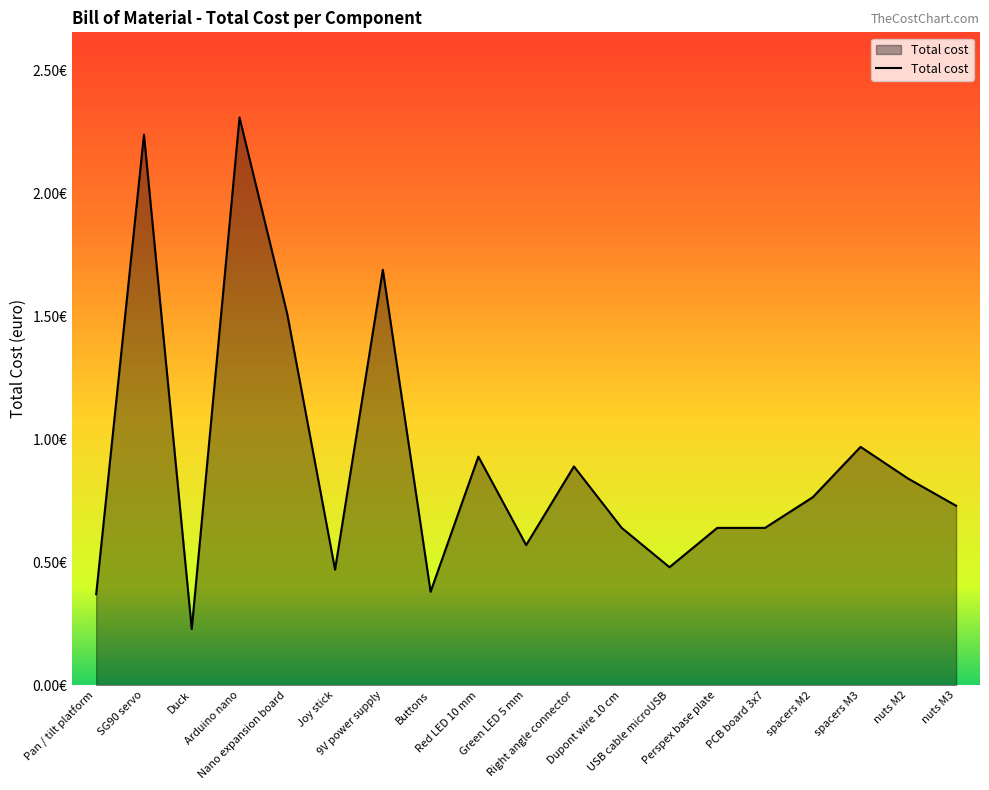

Does the chart have visible grid lines?

No